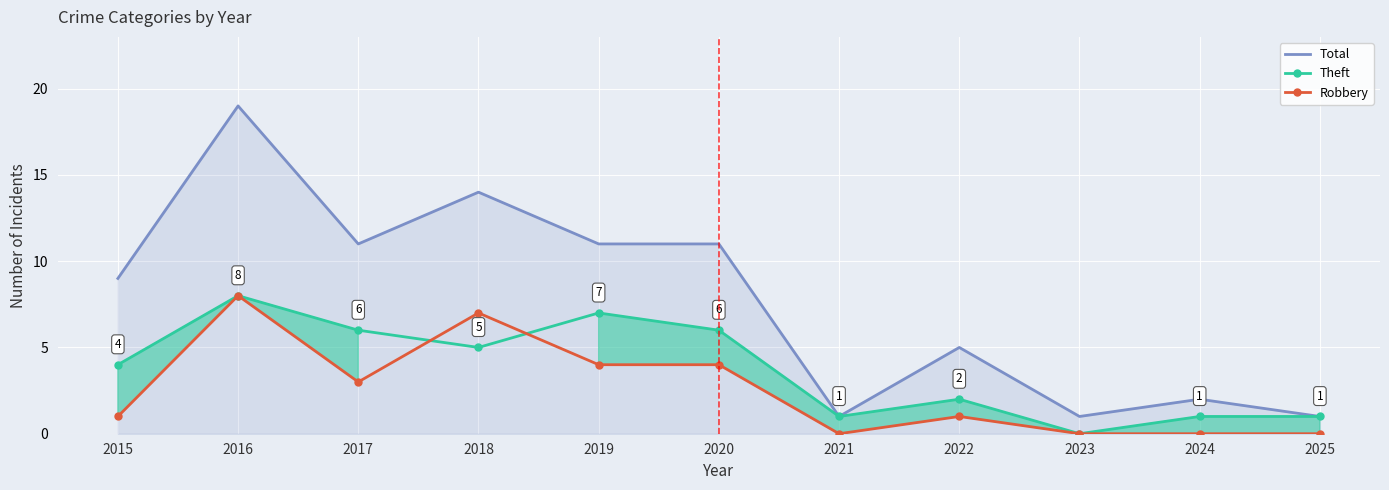

Is it true that Theft equals 2 at 2022?

True